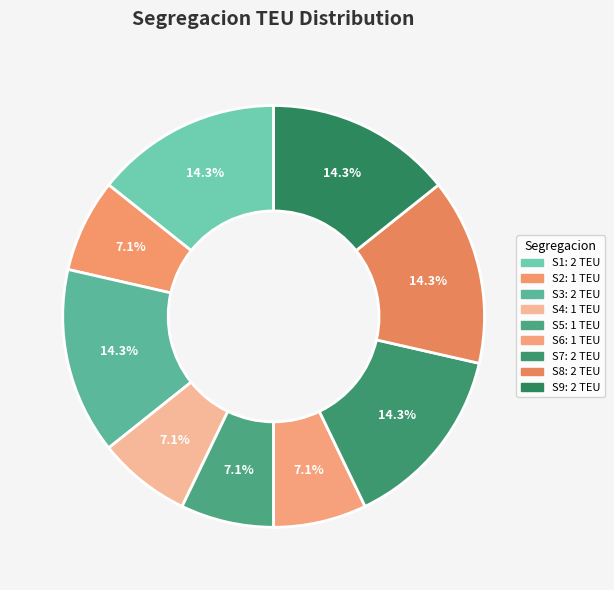

What is the ratio of the value at S6 to the value at S9?

0.5